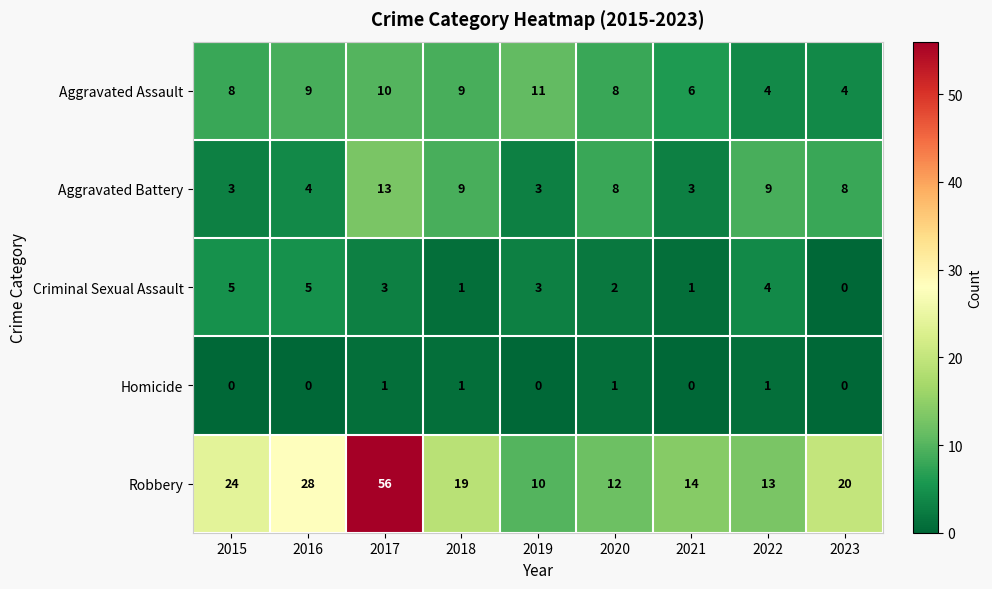

Rank the series by their maximum value, from highest to lowest.

Robbery, Aggravated Battery, Aggravated Assault, Criminal Sexual Assault, Homicide